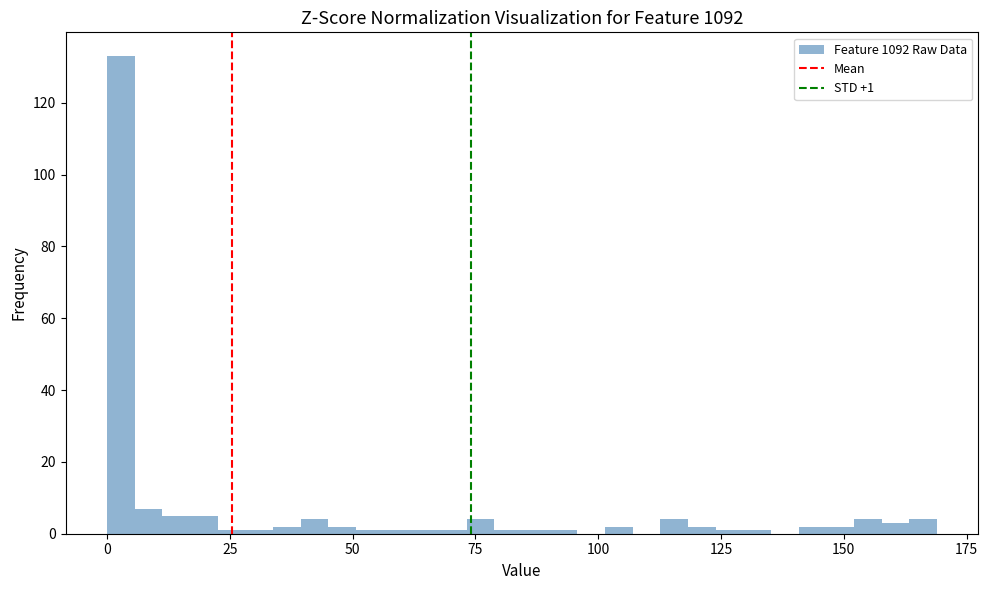

Read against the x-axis, roughly where is the centre of the tallest bar?

5